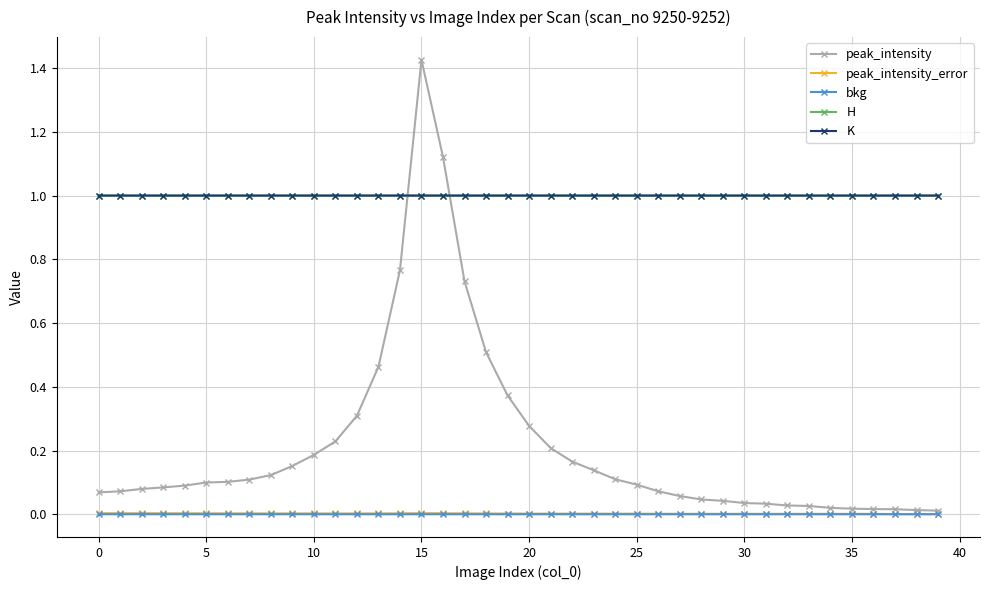

True or false: peak_intensity_error and K intersect in this chart.

False